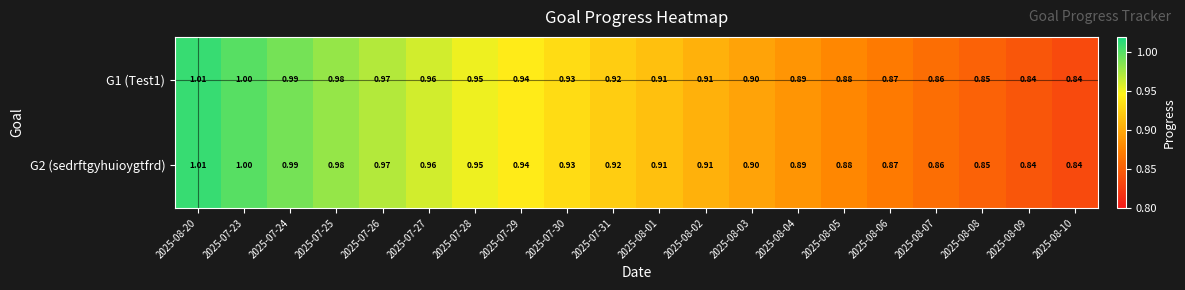

Is the value of G2 (sedrftgyhuioygtfrd) at 2025-08-20 greater than the value of G1 (Test1) at 2025-07-25?

Yes